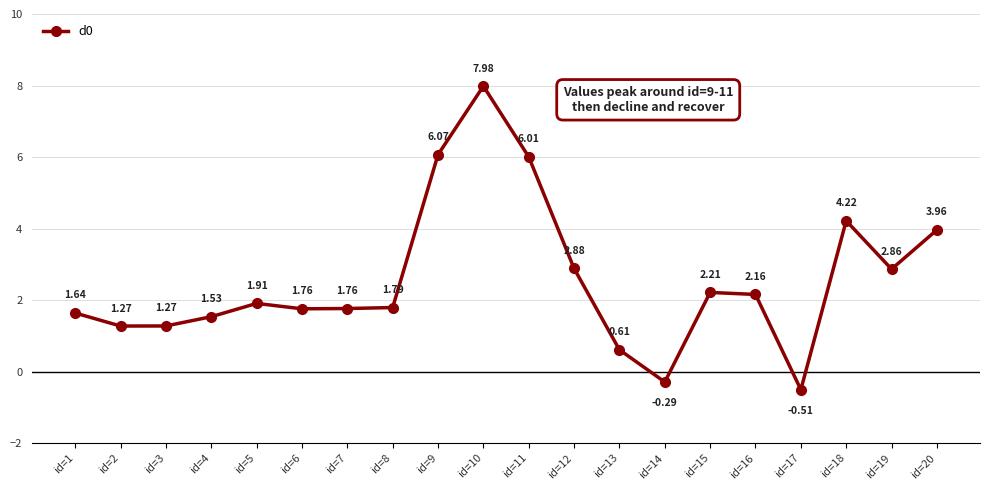

Which has a higher value, id=2 or id=7?

id=7